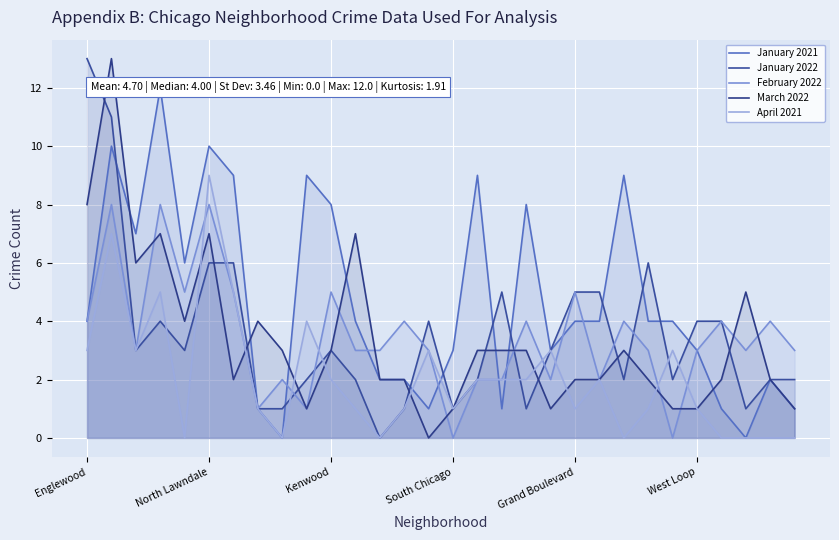

How many lines are shown in the chart?

5